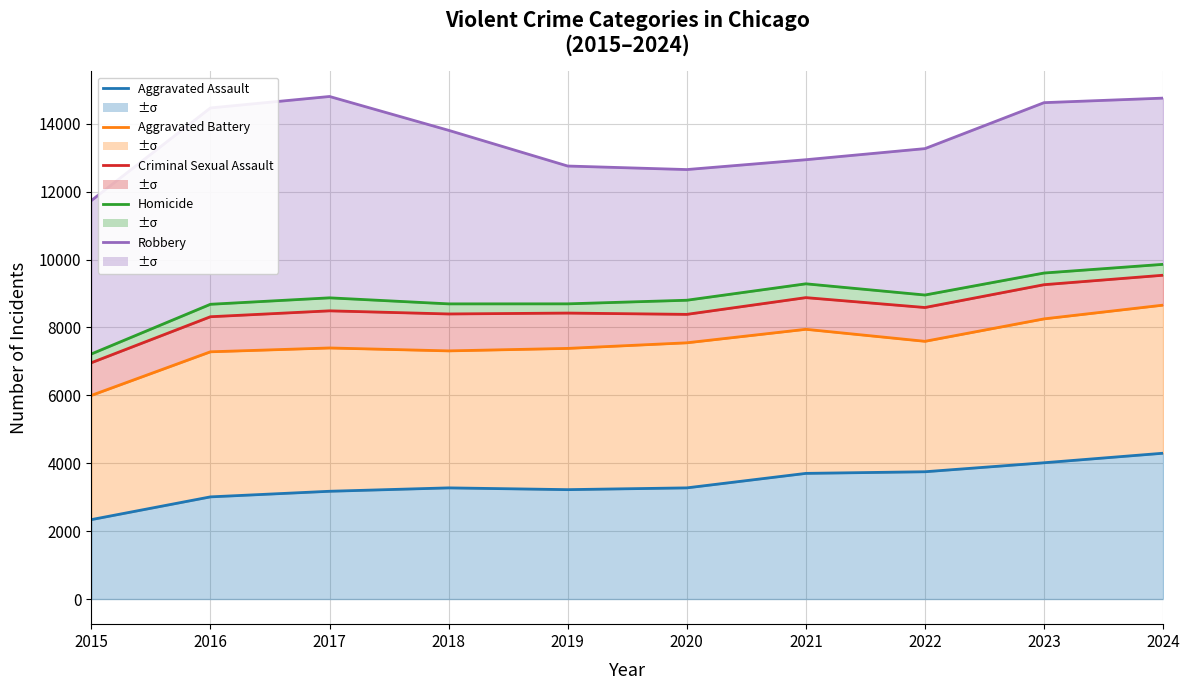

What is the minimum value for Criminal Sexual Assault?

6962